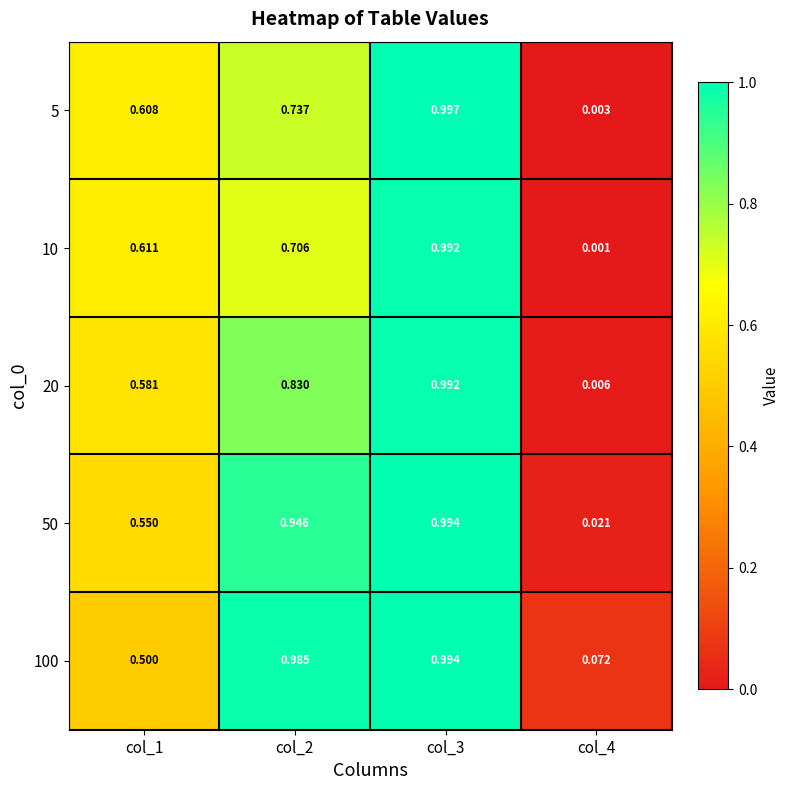

Is the value of 20 at col_4 greater than the value of 5 at col_4?

Yes